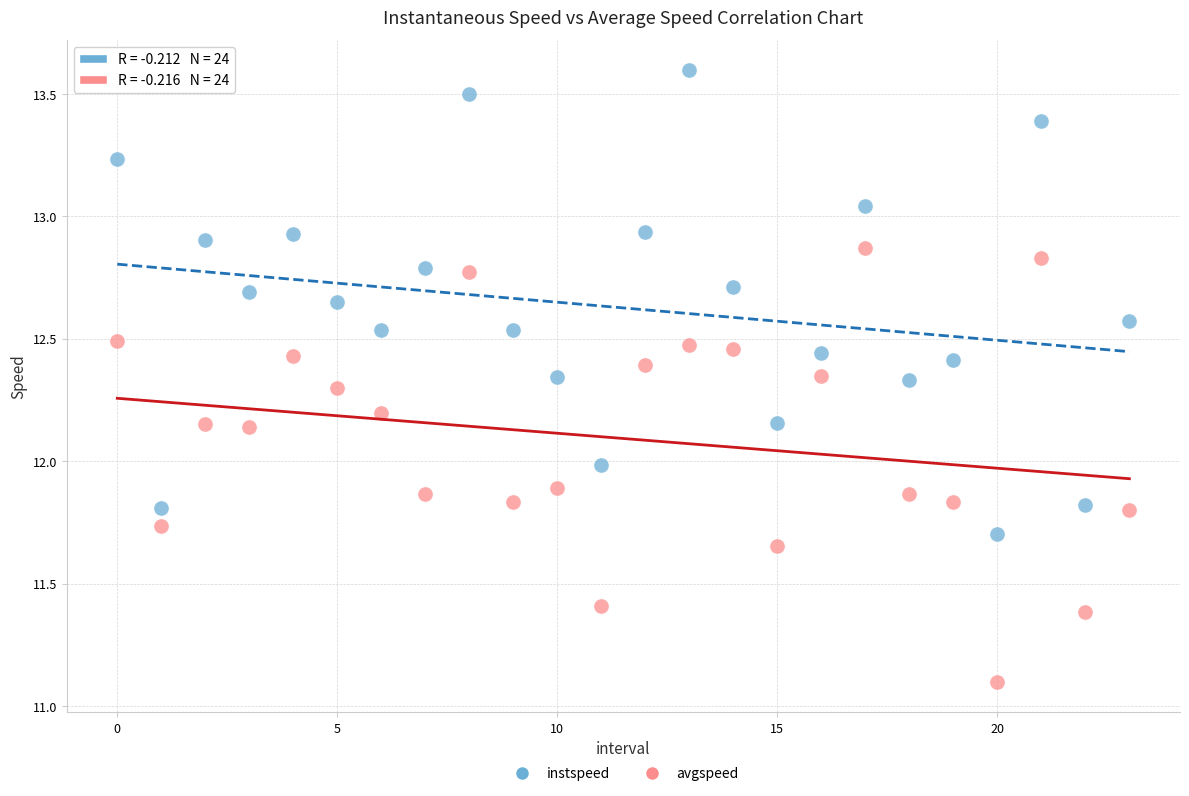

Which series reaches the maximum Y coordinate?

instspeed